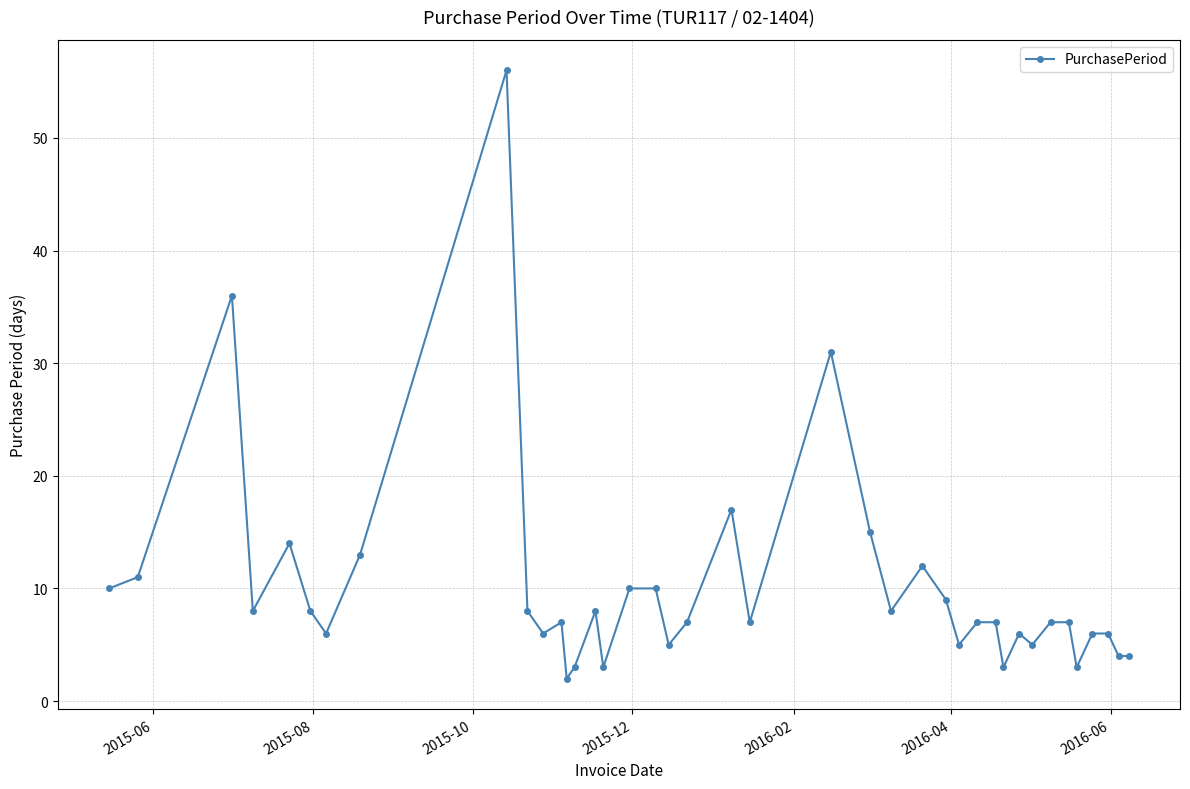

What is the maximum value shown in the chart?

56